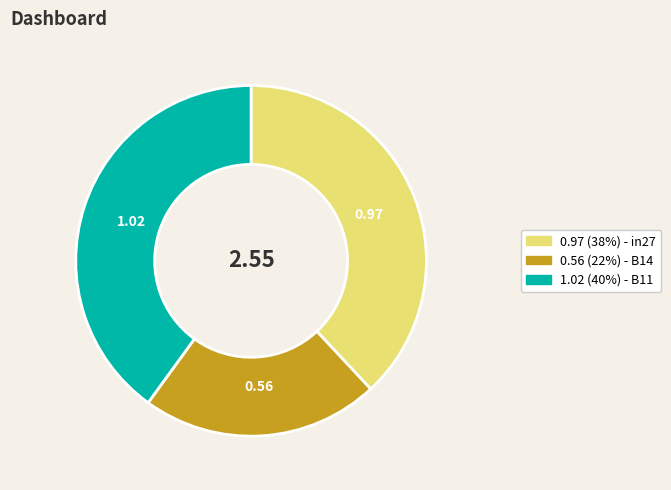

Is there a majority slice in this chart?

No